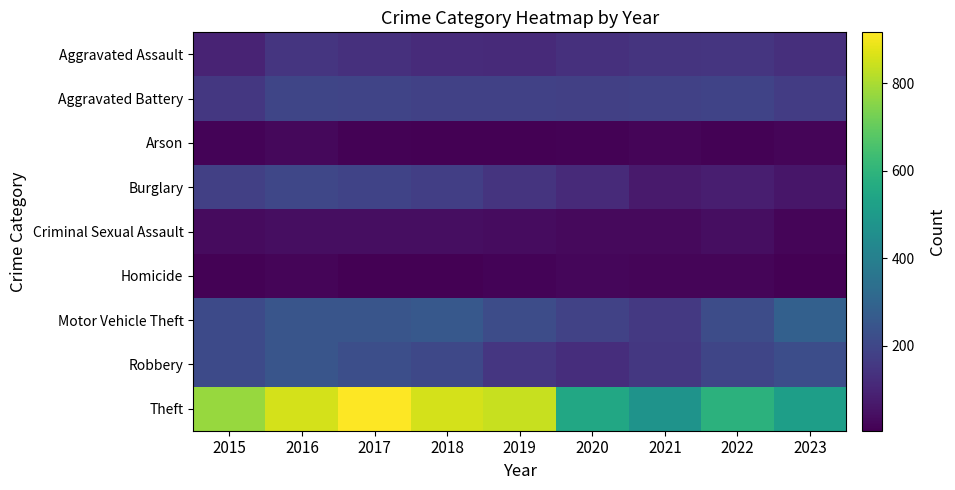

At how many categories does at least one series exceed 200?

9